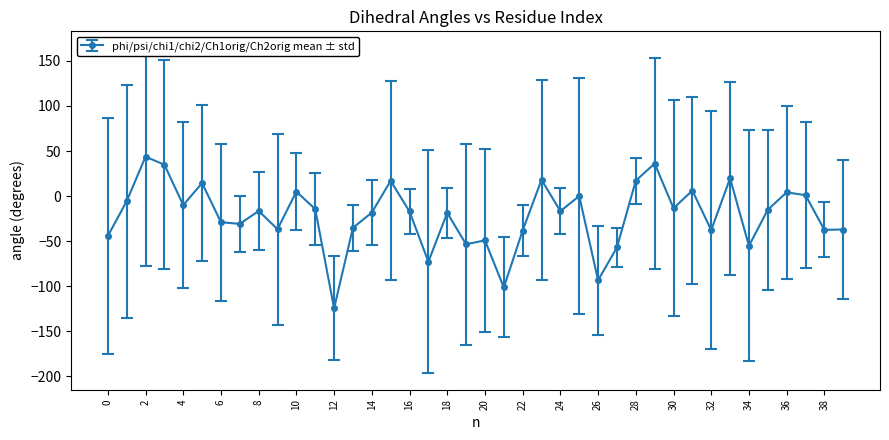

What is the minimum value shown in the chart?

-124.4